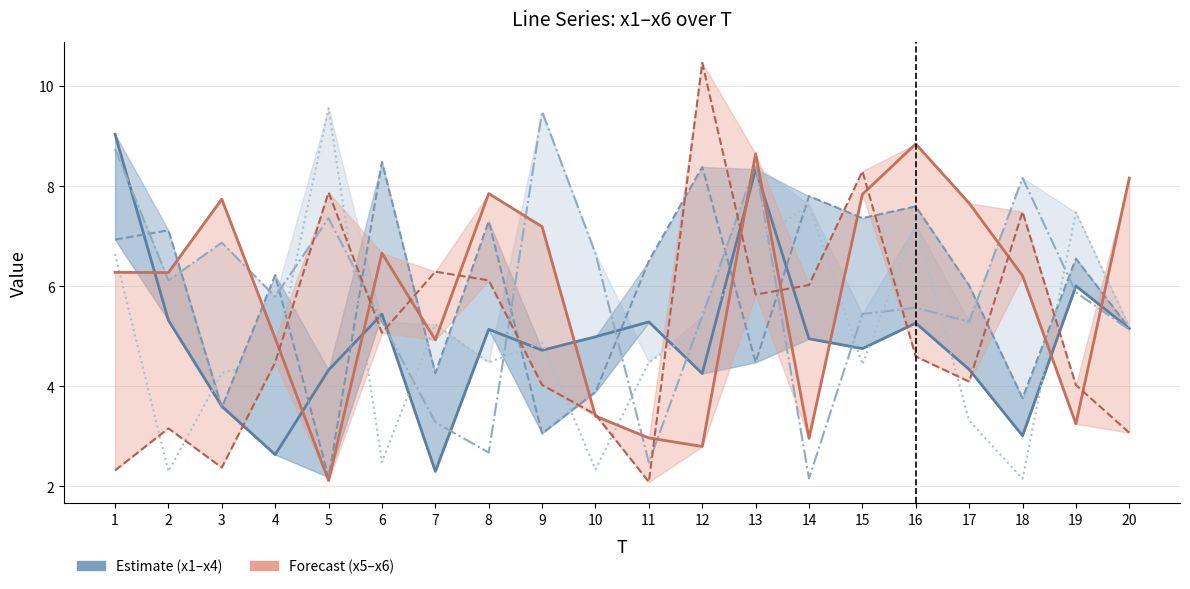

Which series changed the most between 1 and 9?

x1